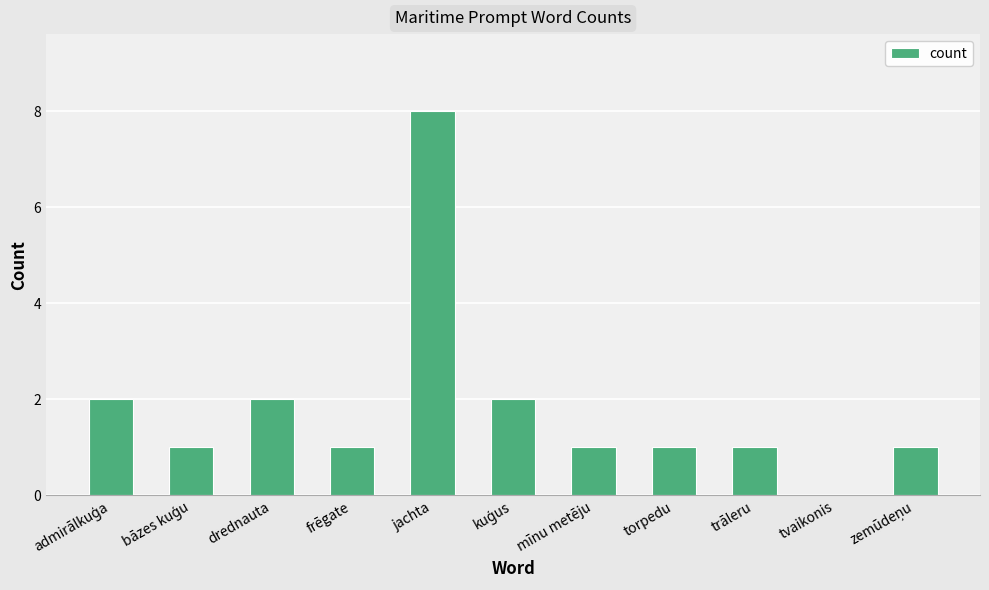

How many categories are shown in the chart?

11